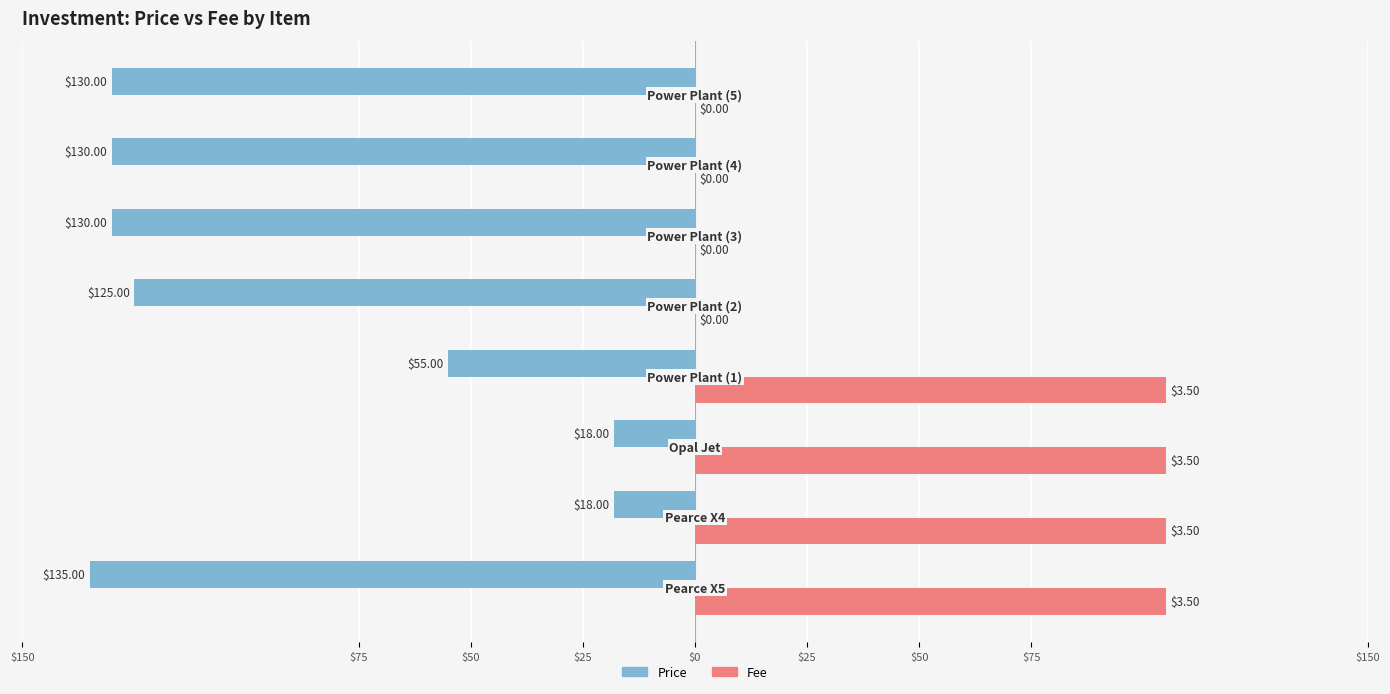

Rank the series by their maximum value, from highest to lowest.

Fee, Price